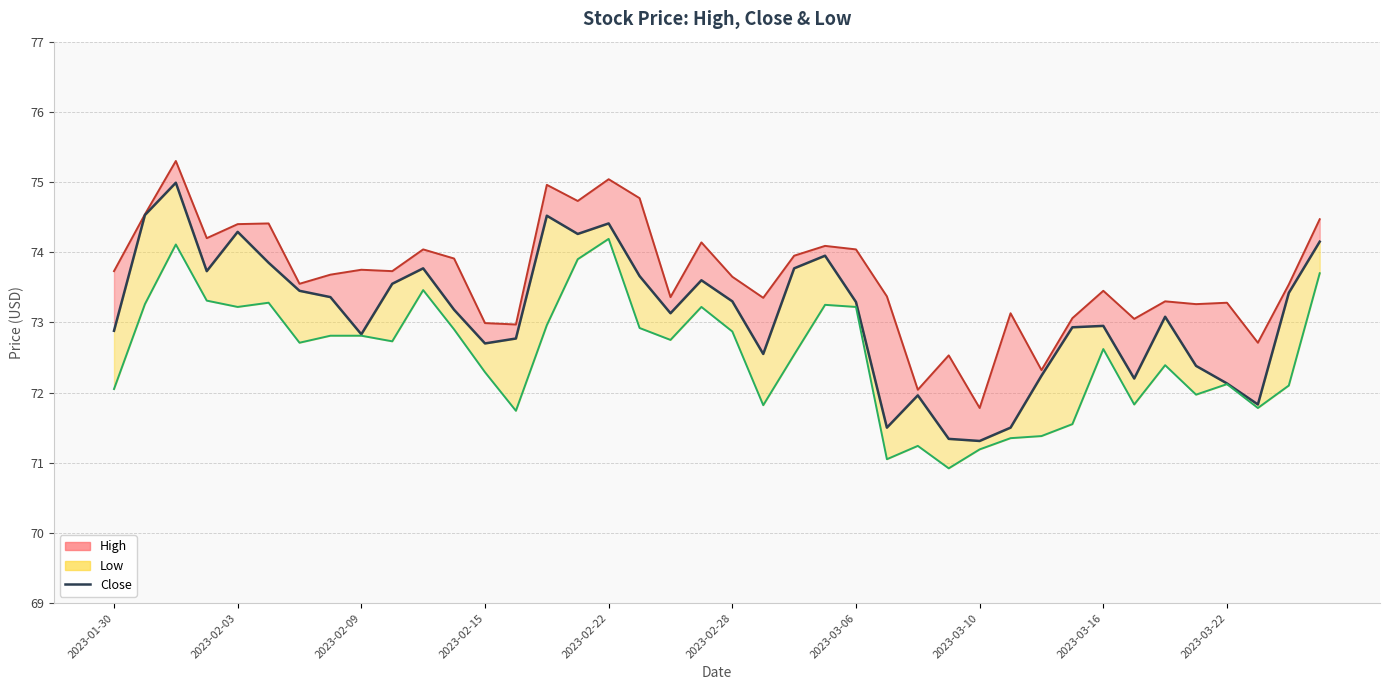

Between 31 and 27, which is larger?

31